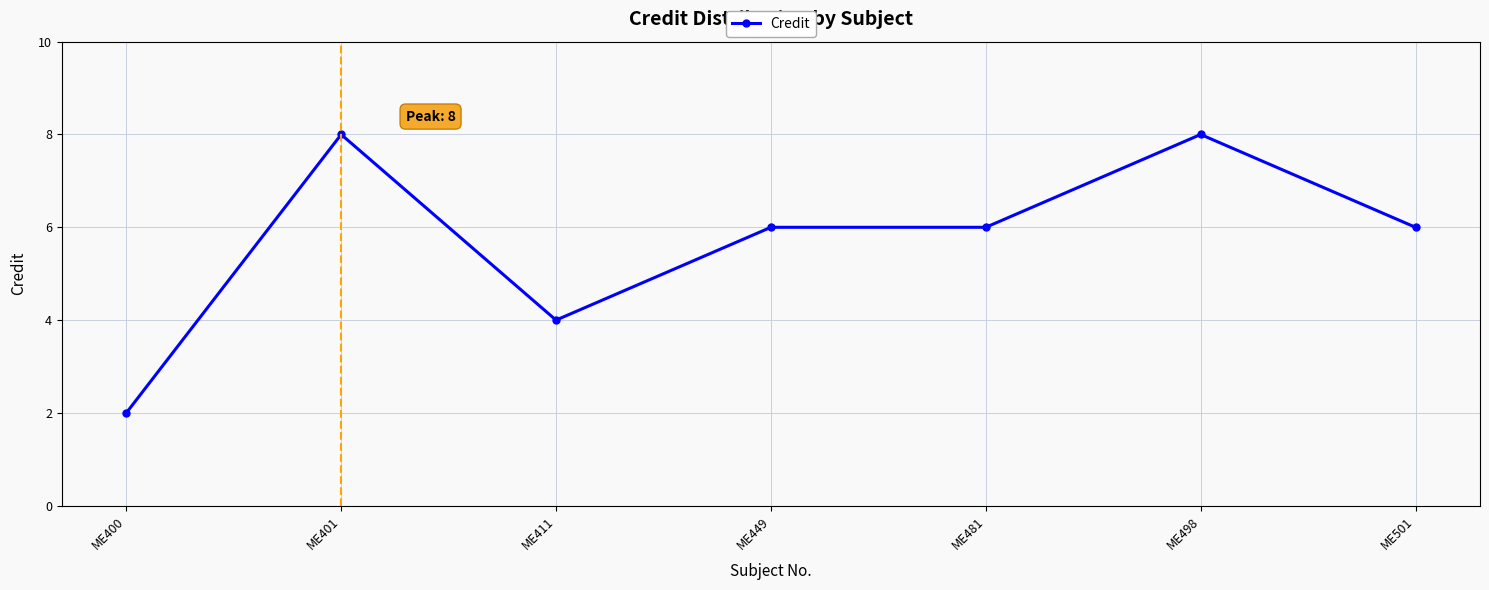

What is the smallest value displayed?

2